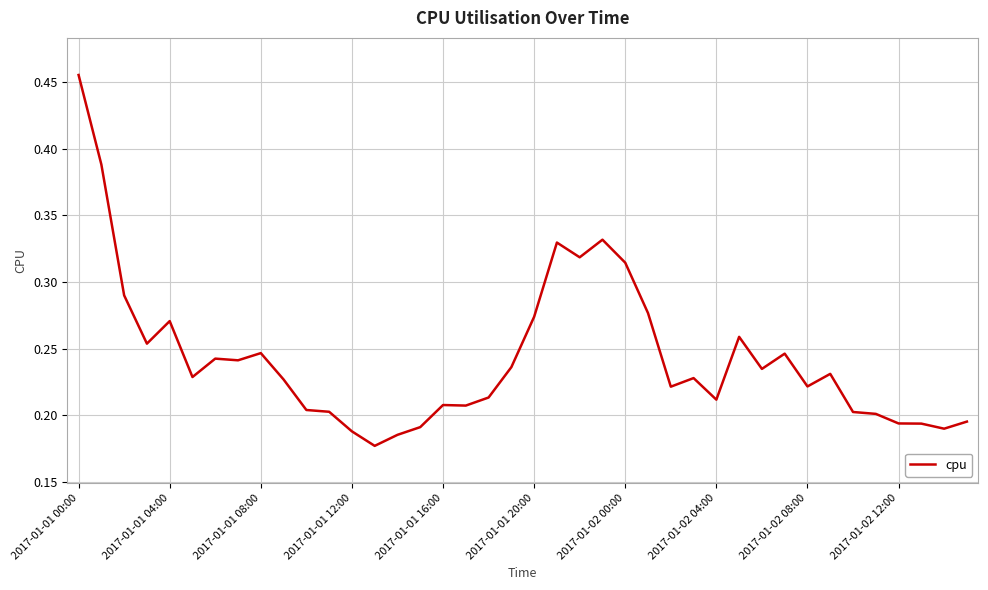

True or false: the data has more than 0 interior local peaks.

True